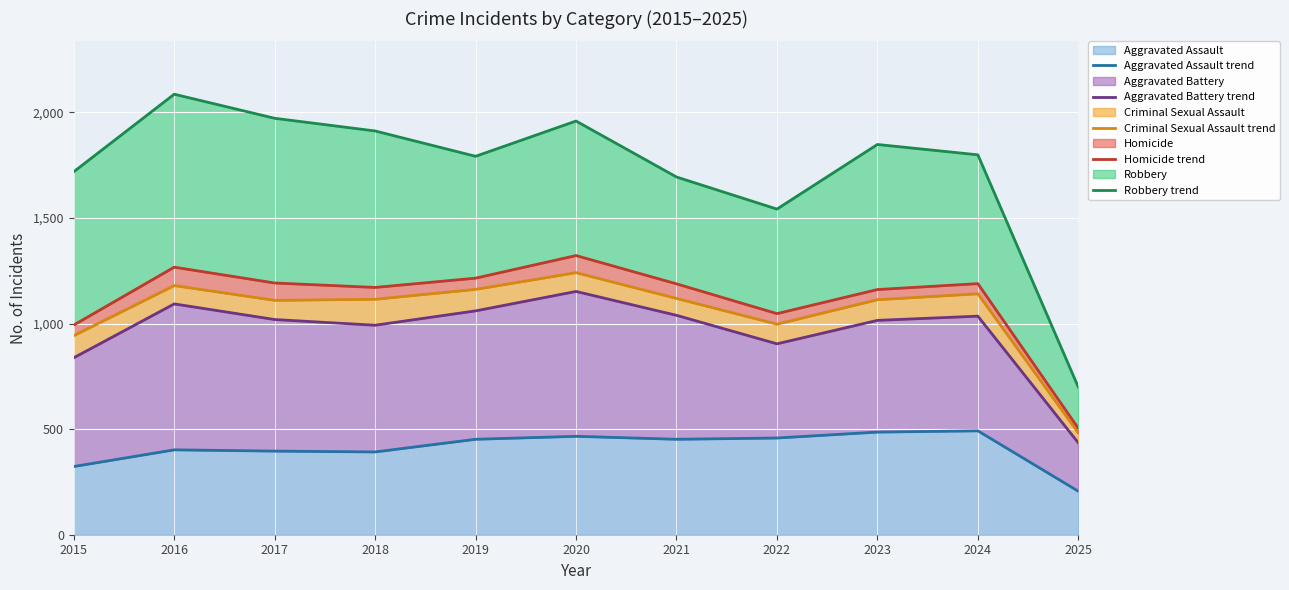

Which category has the lowest value in the Criminal Sexual Assault trend series?

2025